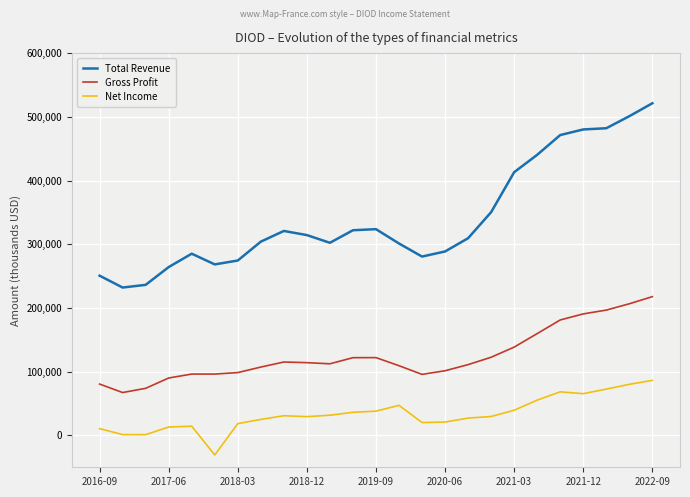

True or false: Net Income has more than 0 points higher than both neighbors.

True